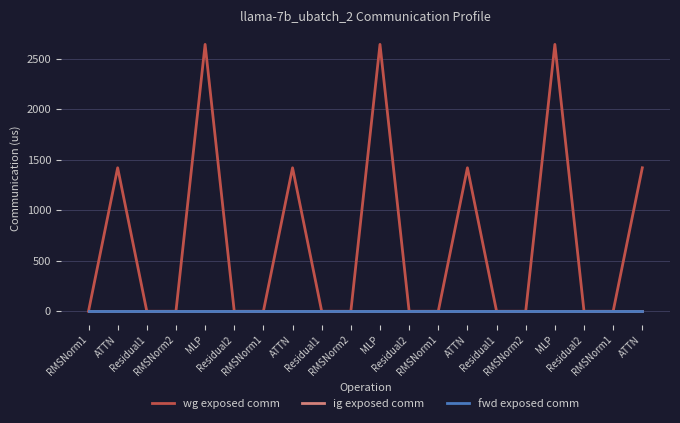

At how many categories does at least one series exceed 779?

7